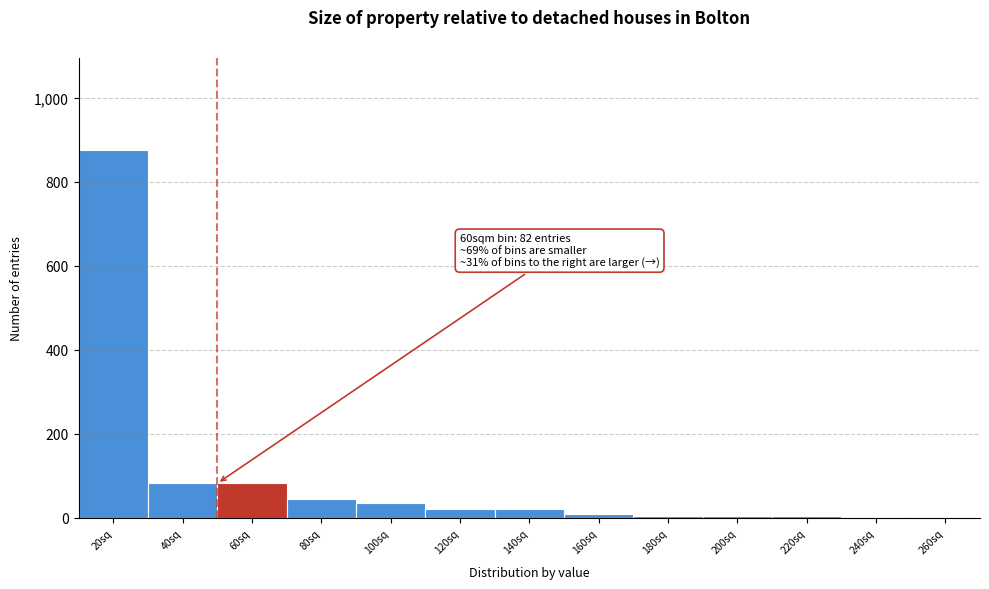

The value at 80sq is 44. True or false?

True